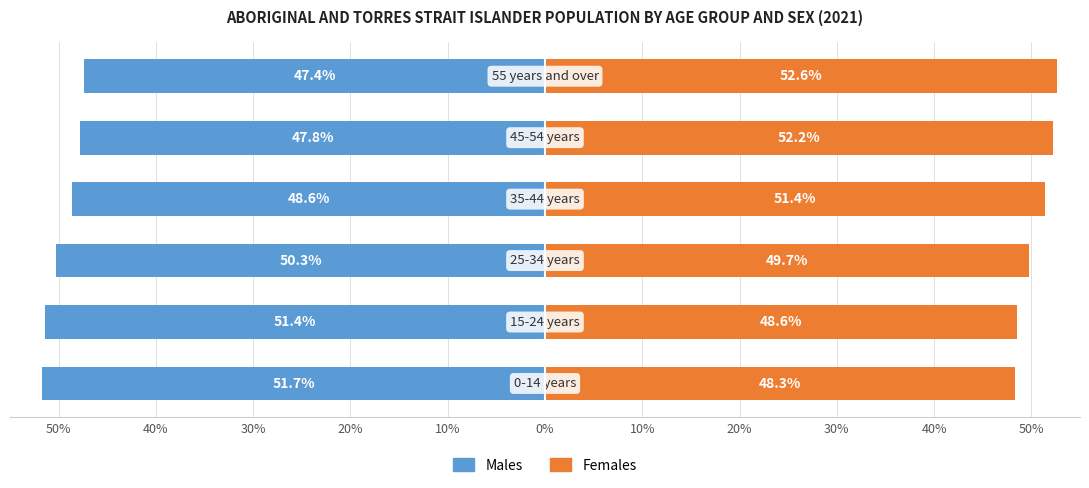

Which series has the largest total across all categories?

Females